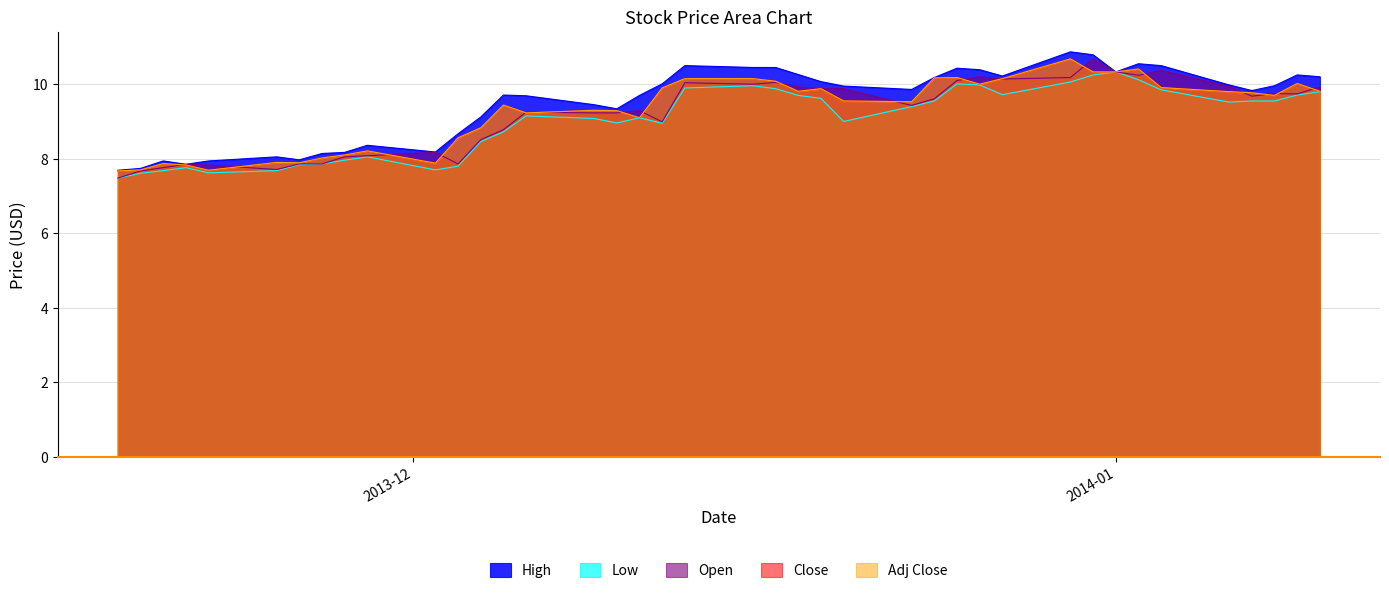

True or false: Adj Close and Close intersect in this chart.

False